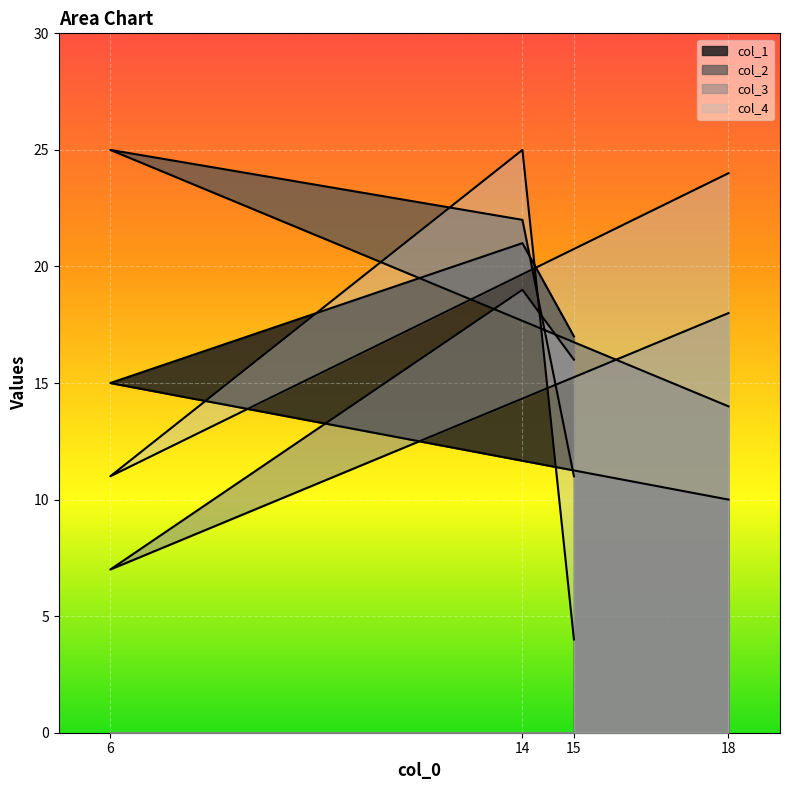

The col_4 series shows 6 at 15. True or false?

False